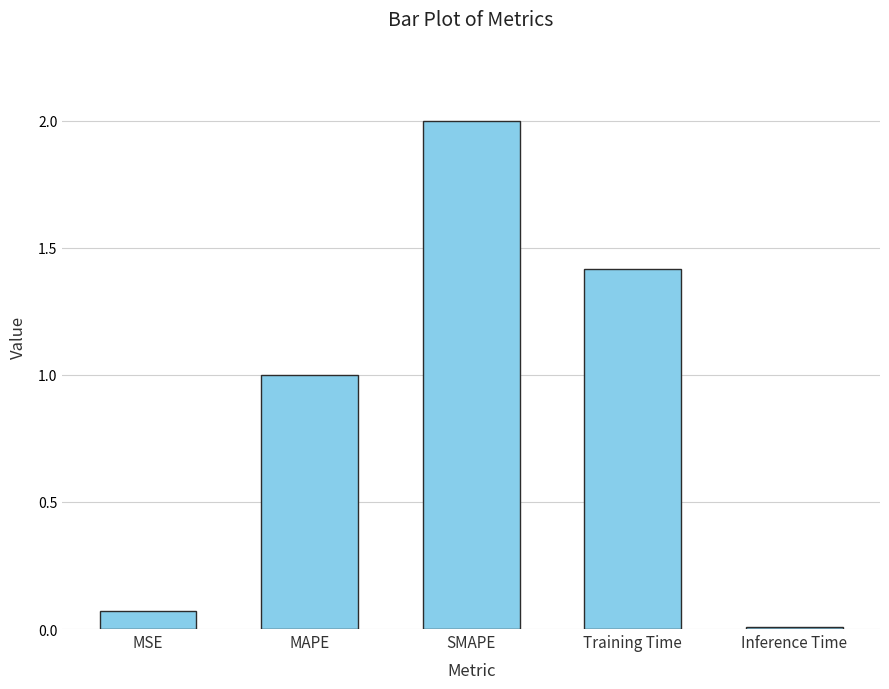

At which label does the data first exceed 1?

MAPE